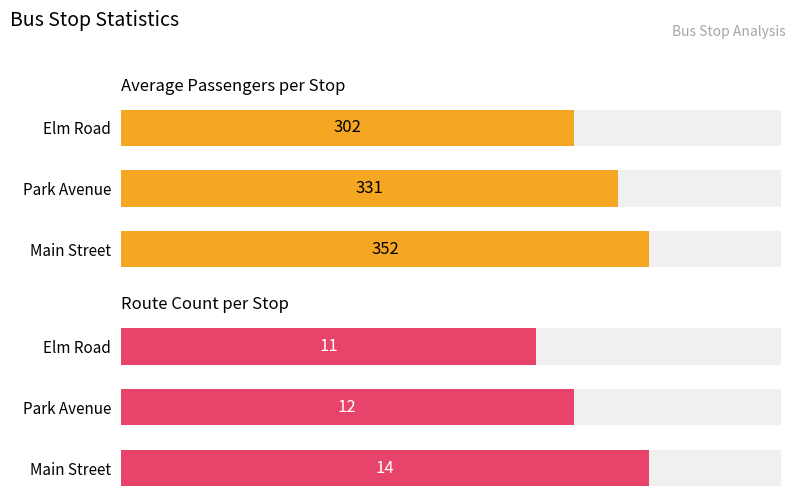

Reading left to right, transcribe all the data shown in this chart.

Average Passengers: 352	331	302
Route Count: 14	12	11